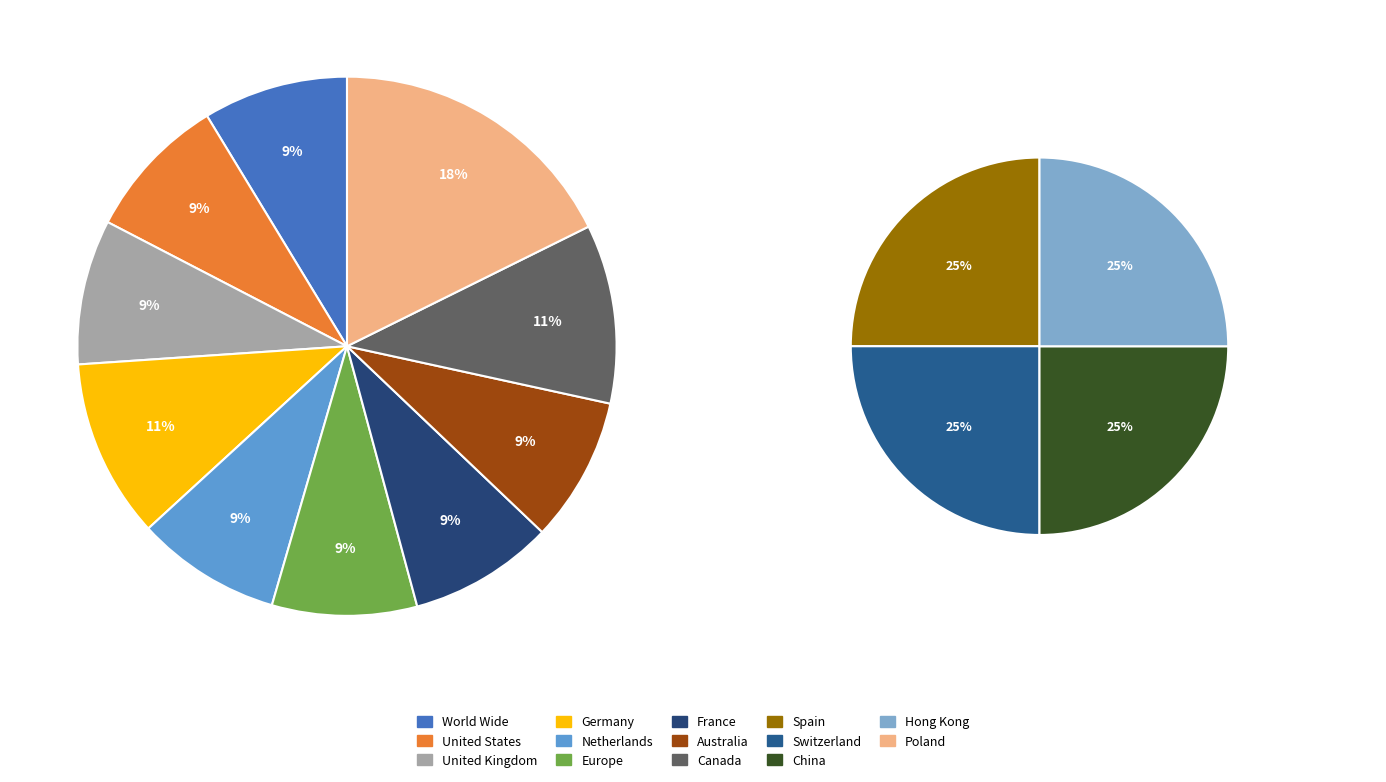

Do 10.0 and 6.0 together represent more than half of the pie?

No